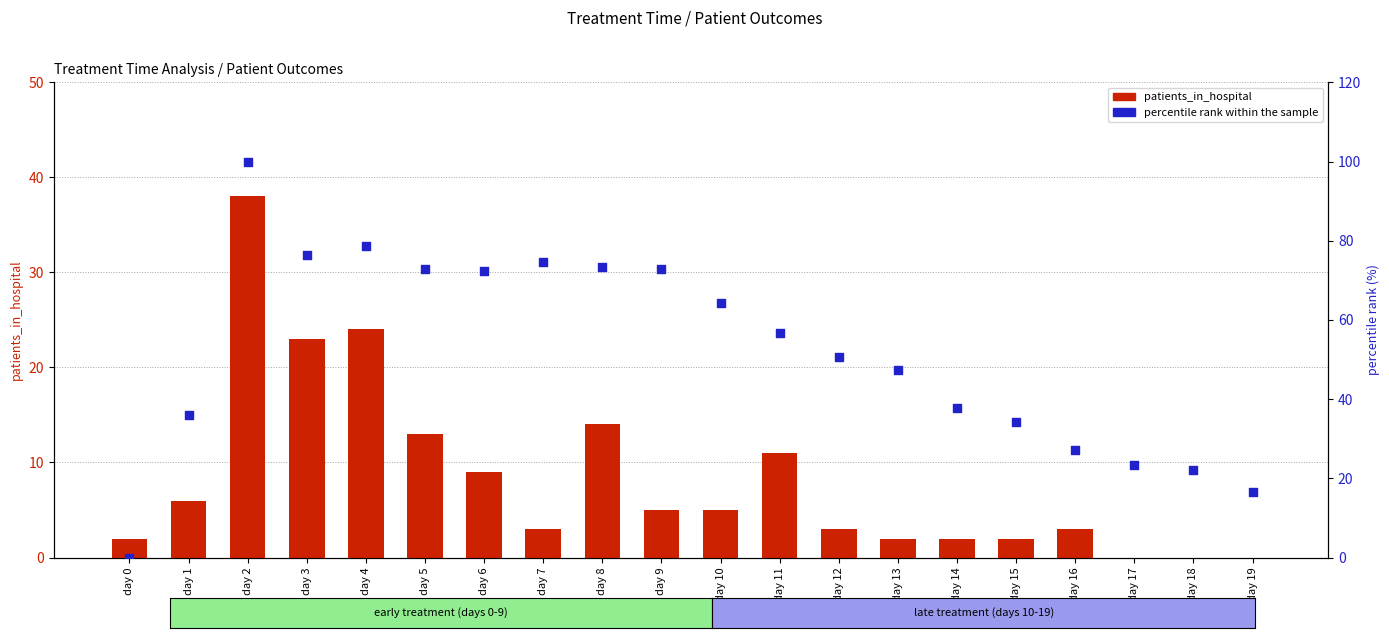

Which series contains the lowest Y value?

patients_in_hospital